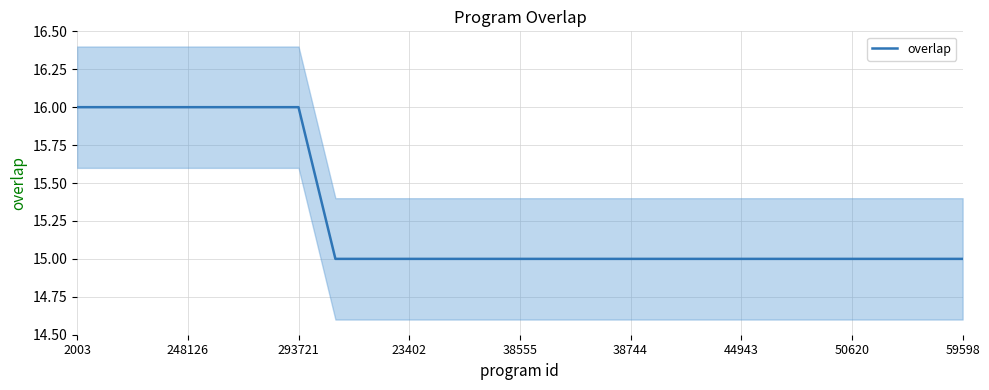

Is it true that overlap equals 15 at 38744?

True